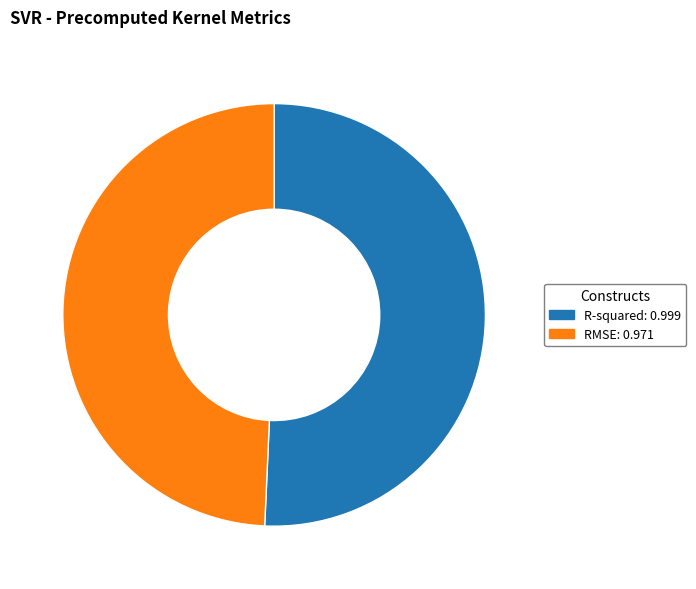

Do RMSE: 0.971 and R-squared: 0.999 together represent more than half of the pie?

Yes